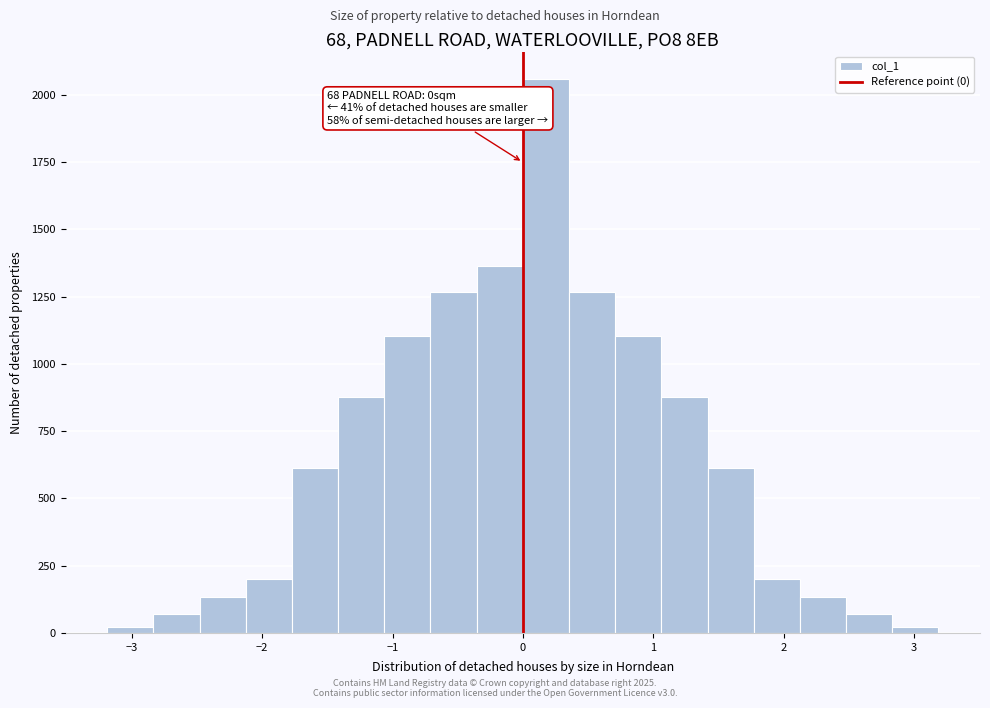

Around what value on the x-axis is the tallest bar? Give the approximate position of its centre, as read against the axis.

0.2